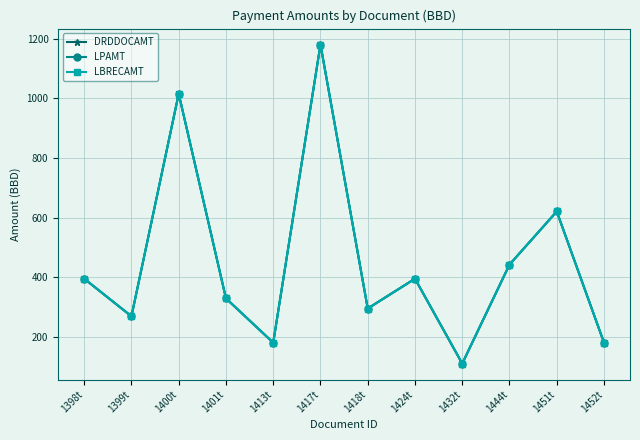

Is this an area chart (filled region under the line)?

No